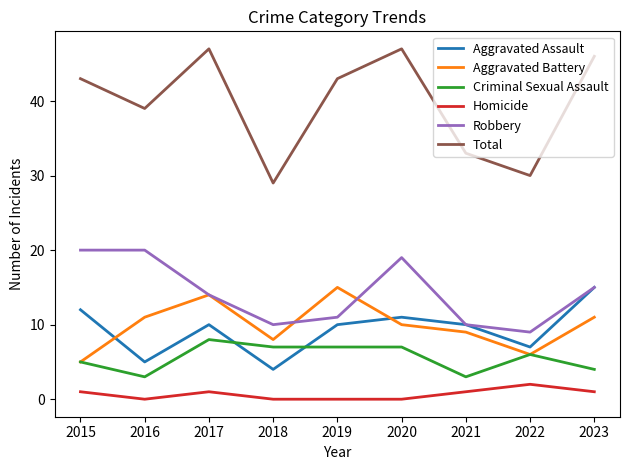

Is the value of Robbery at 2019 greater than the value of Aggravated Battery at 2021?

Yes